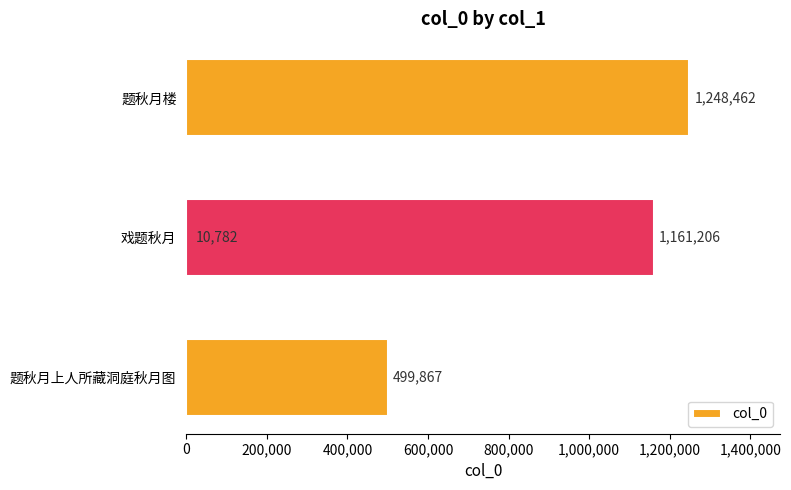

What is the value of the 1st bar from the left?

499867